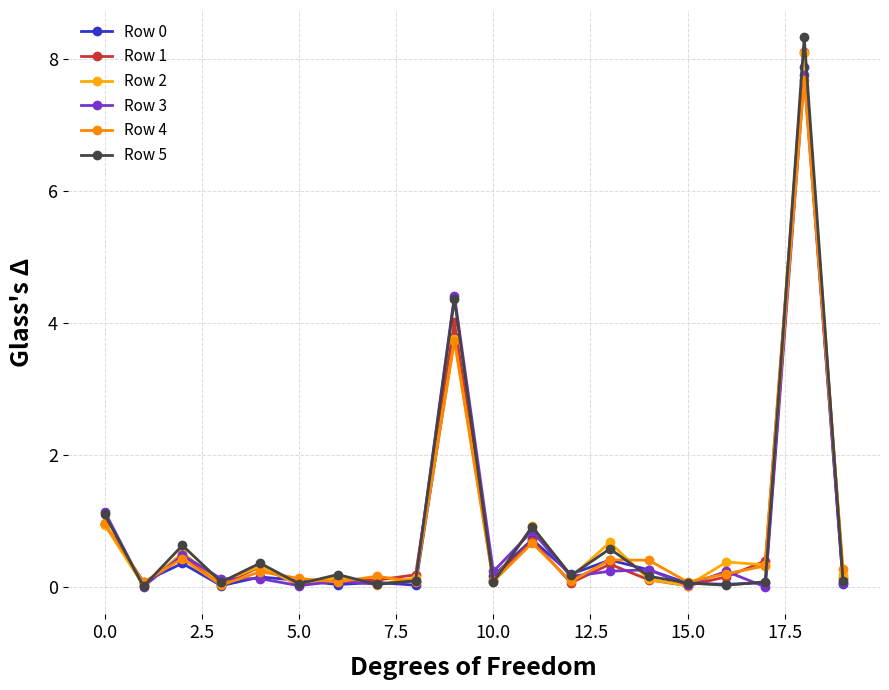

Does the chart have visible grid lines?

Yes